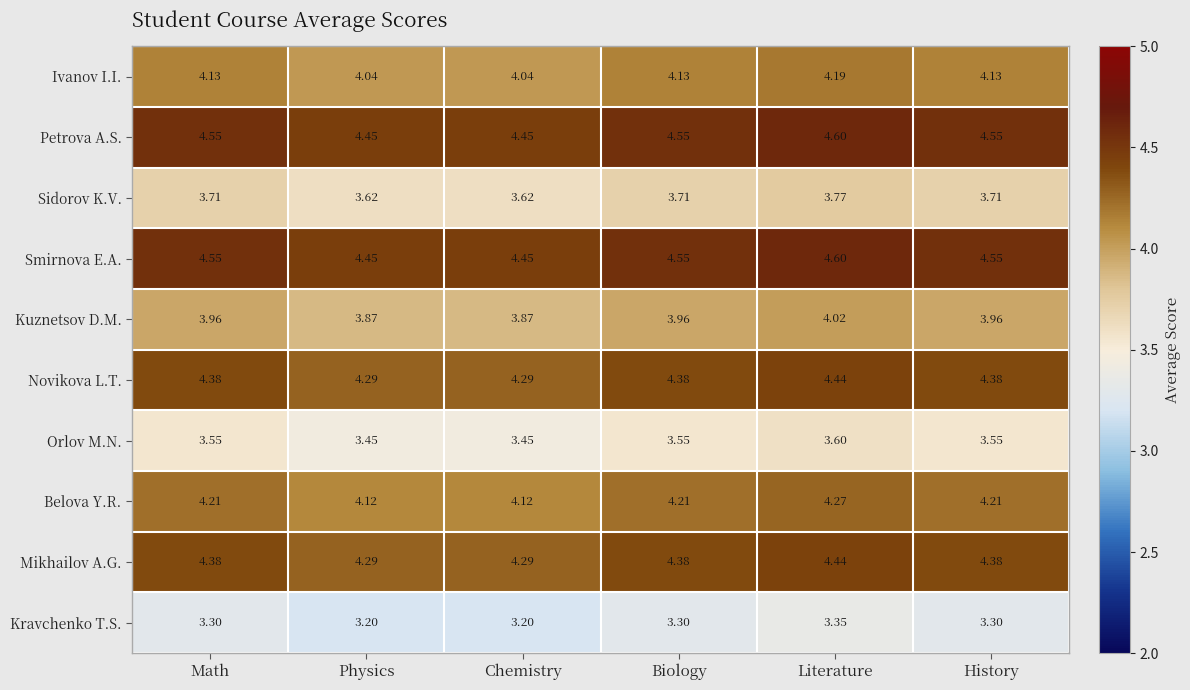

At which category is the sum across all series the highest?

Literature